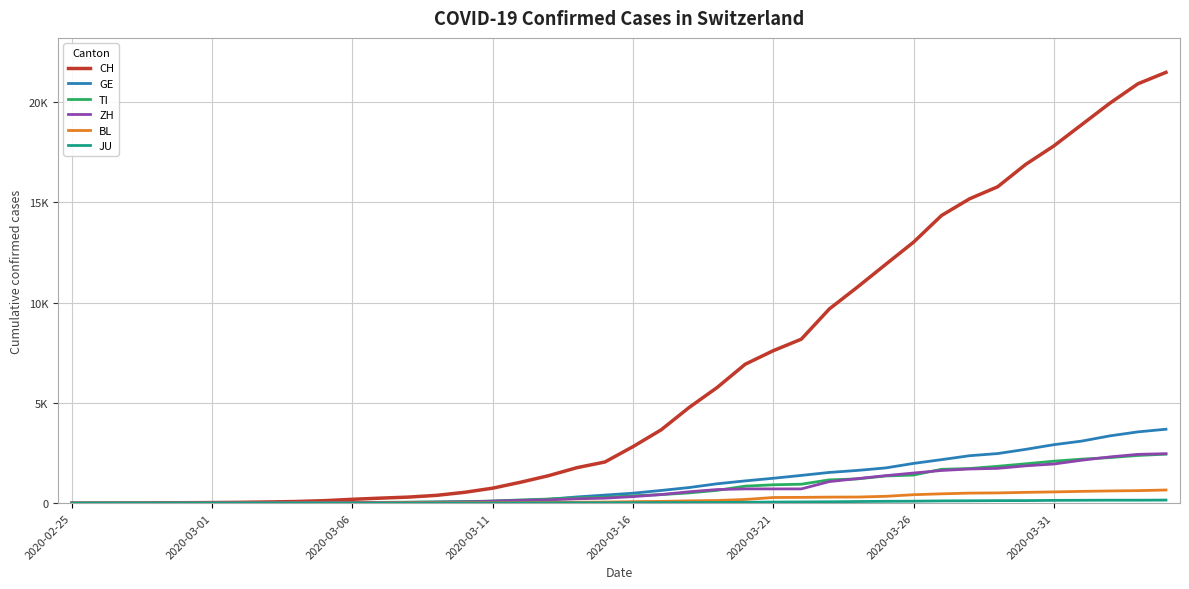

What is the value of the ZH point at the 22nd from the left?

429